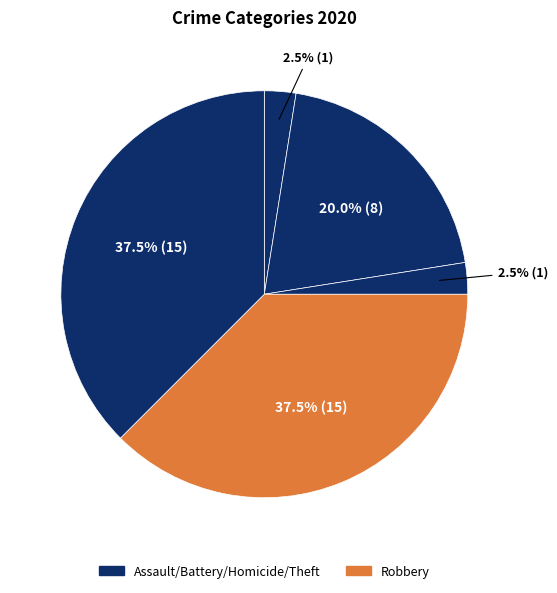

How many segments does this pie chart have?

5